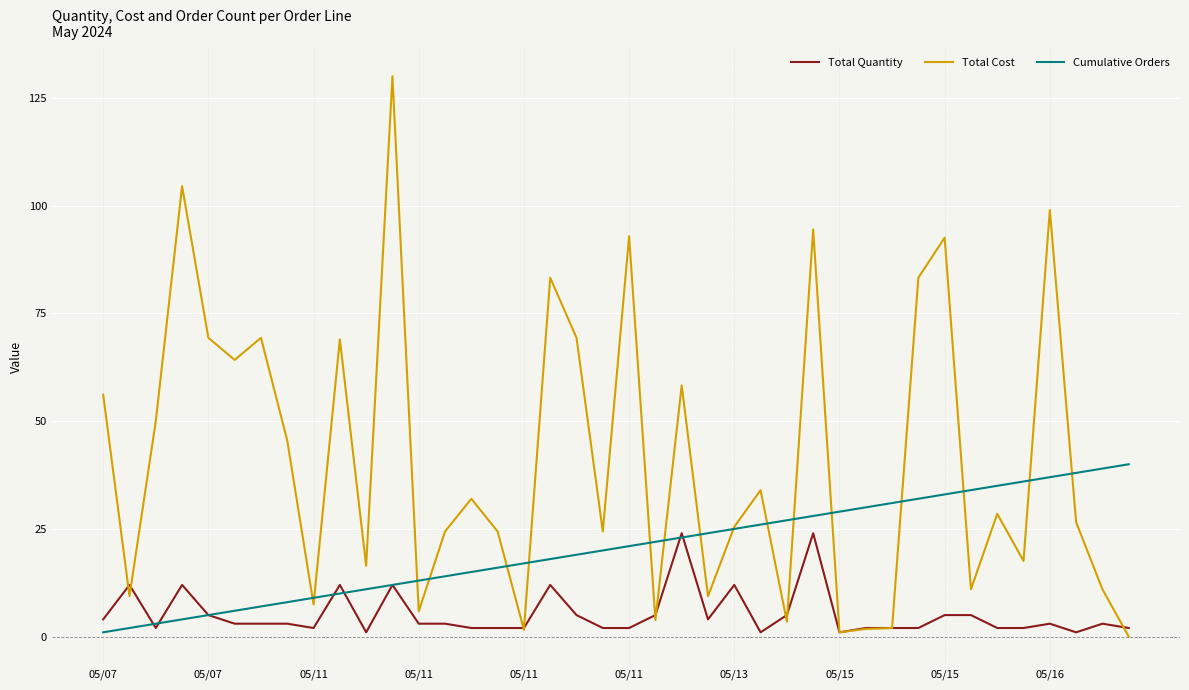

What are all the series names shown in the legend?

Total Quantity, Total Cost, Cumulative Orders